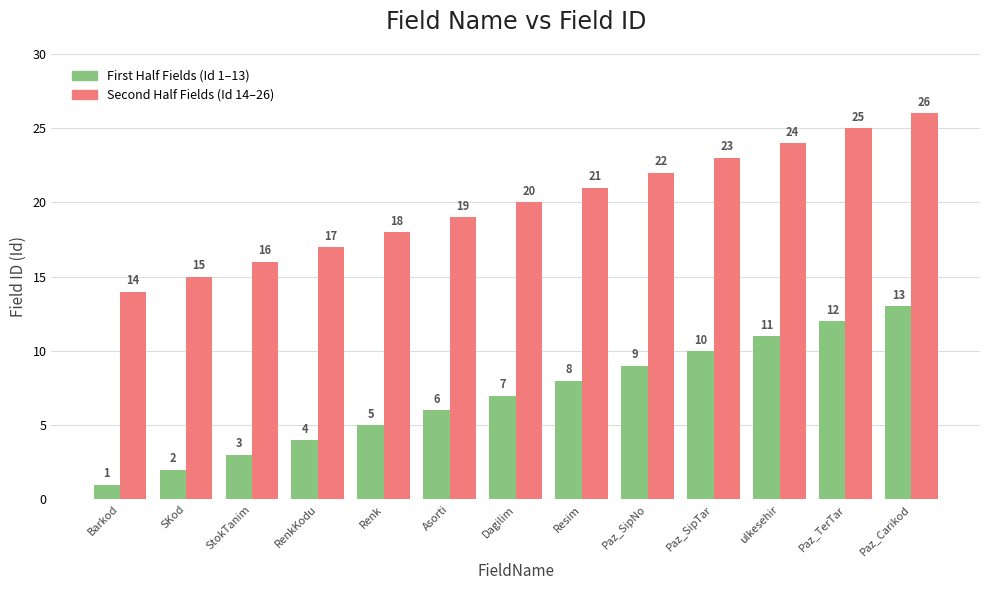

The value of First Half Fields (Id 1–13) at Barkod is 1. True or false?

True